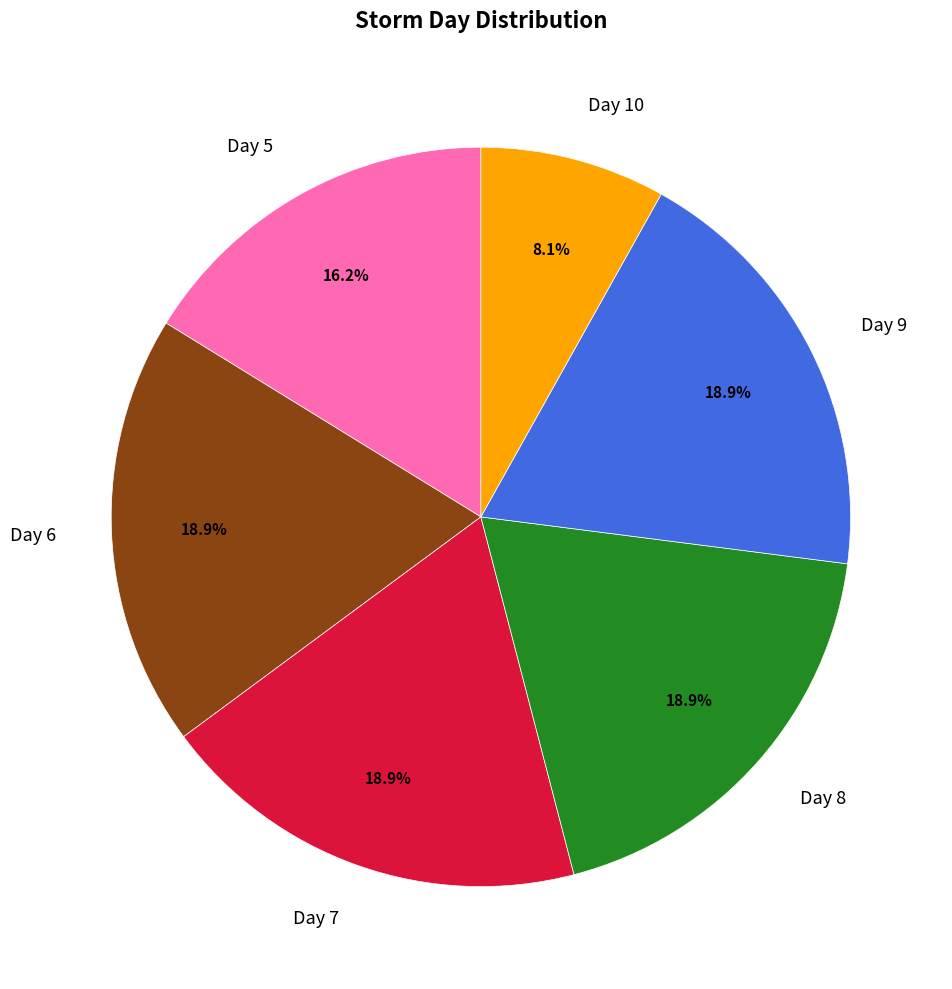

What is the smallest slice in the pie chart?

Day 10